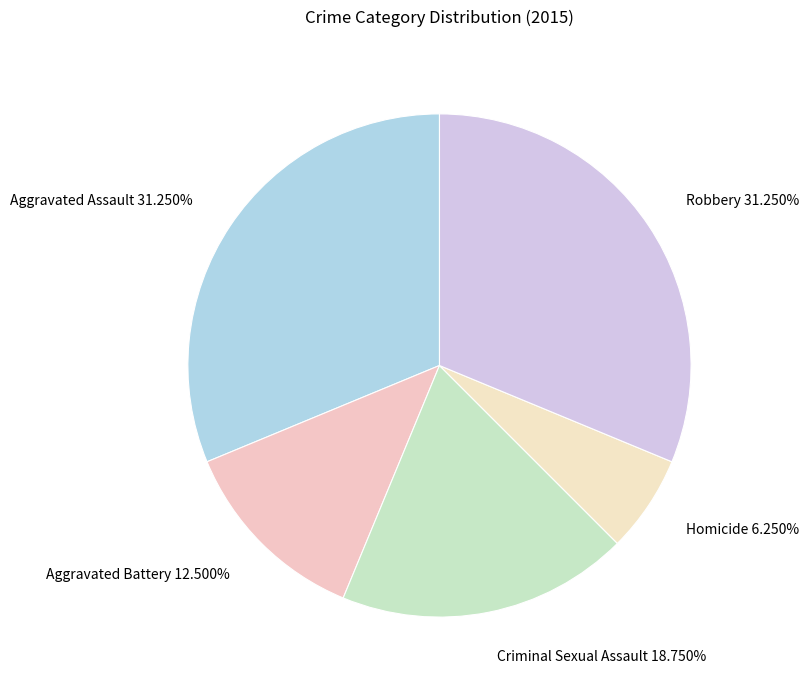

Which category has the smallest portion of the pie?

Homicide 6.250%